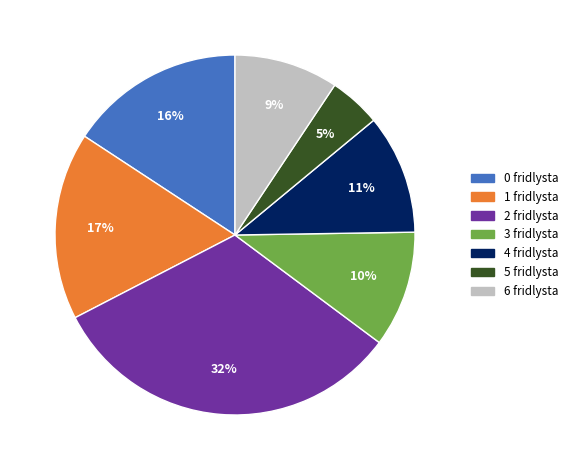

What is the ratio of the value at 3 fridlysta to the value at 6 fridlysta?

1.1